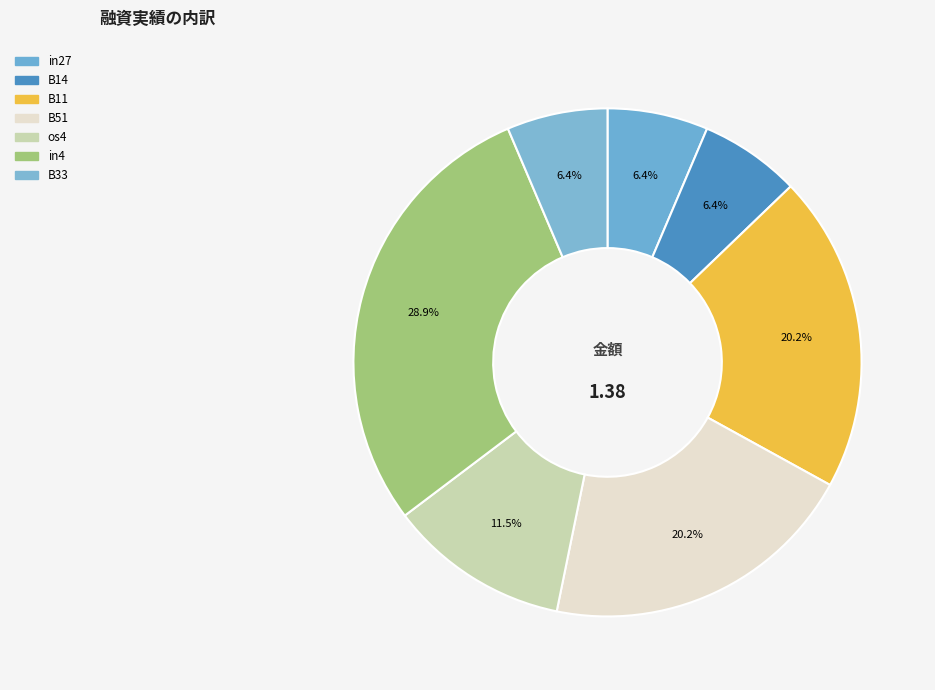

Rank the categories by value from lowest to highest.

in27, B14, B33, os4, B11, B51, in4